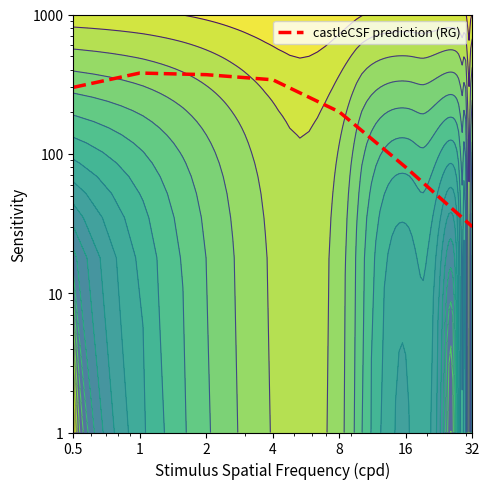

At which label does the data first exceed 300?

1